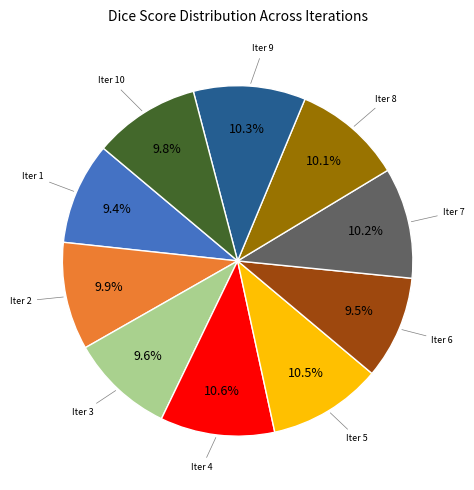

Does any single category account for the majority?

No